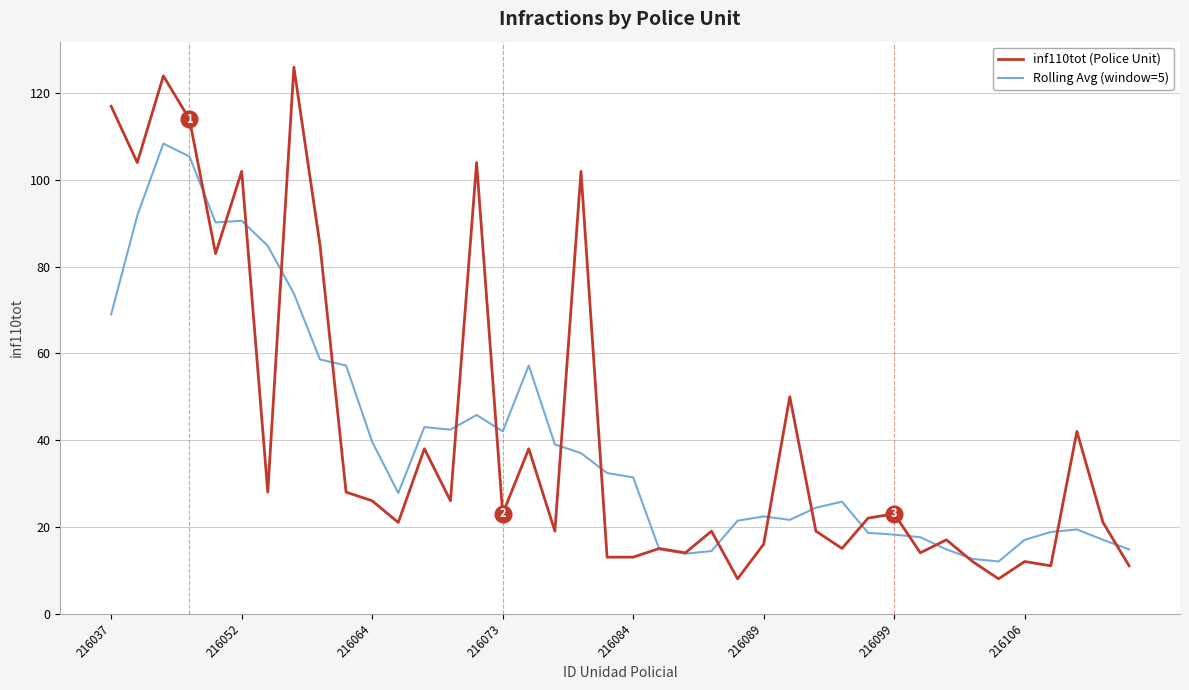

What is the maximum value shown in the chart?

126.0